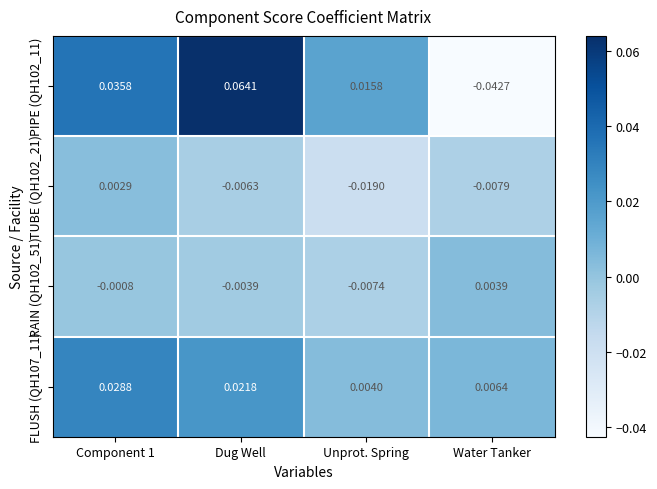

At which category does the chart reach its minimum across all series?

Water Tanker